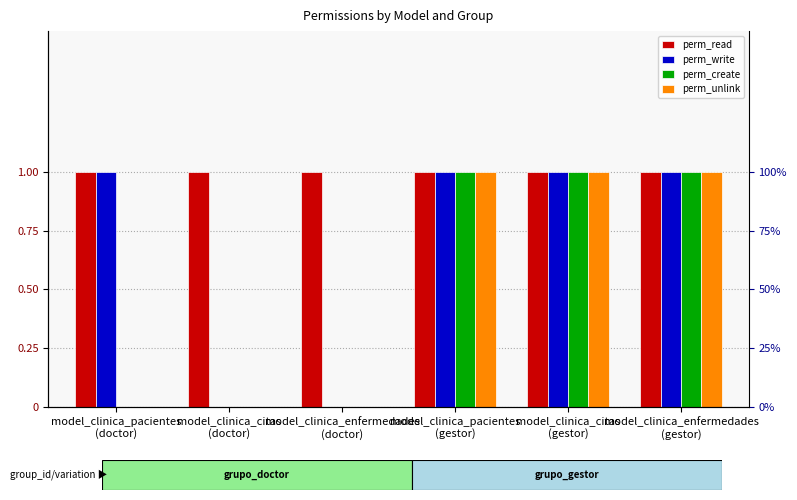

What is the sum of the perm_unlink values at model_clinica_citas
(gestor) and model_clinica_pacientes
(doctor)?

1